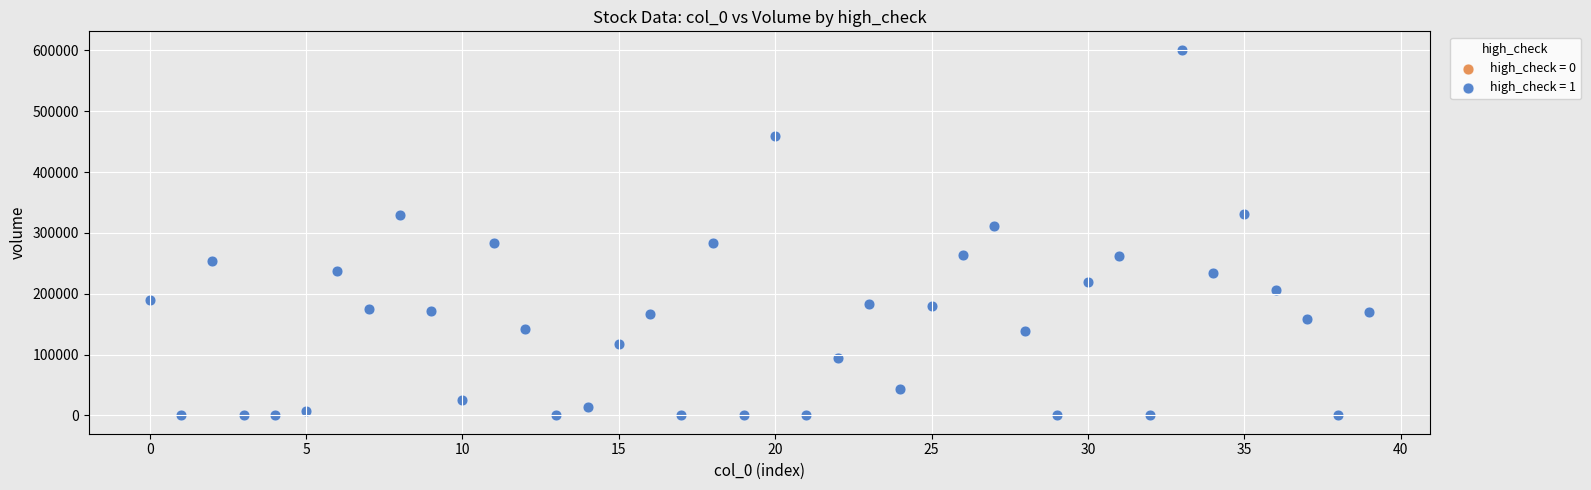

What Y value in the scatter plot is closest to 300558?

310519.0